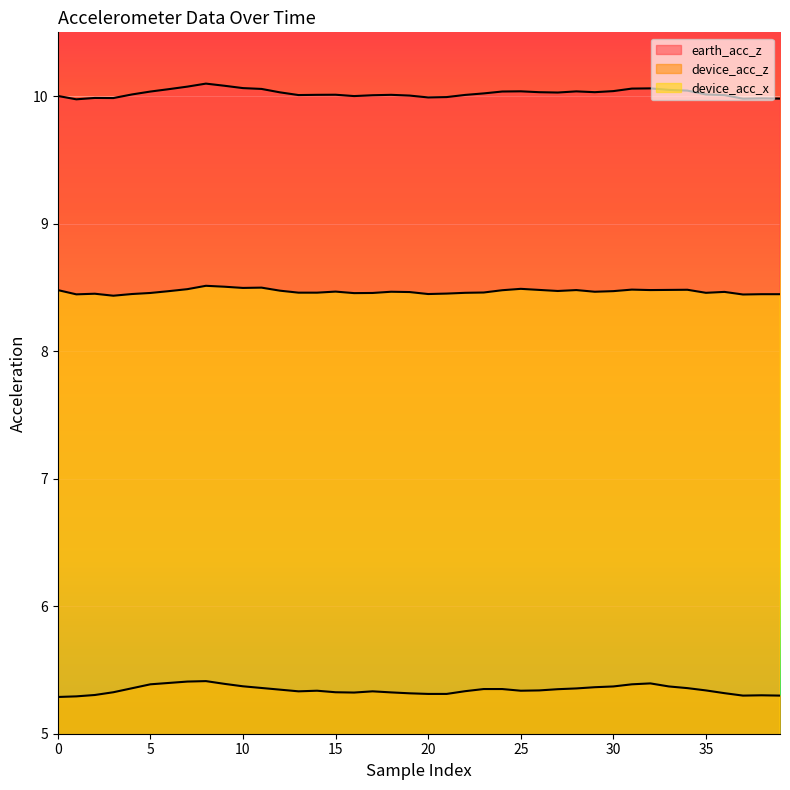

Rank the series by their maximum value, from highest to lowest.

earth_acc_z, device_acc_x, device_acc_z